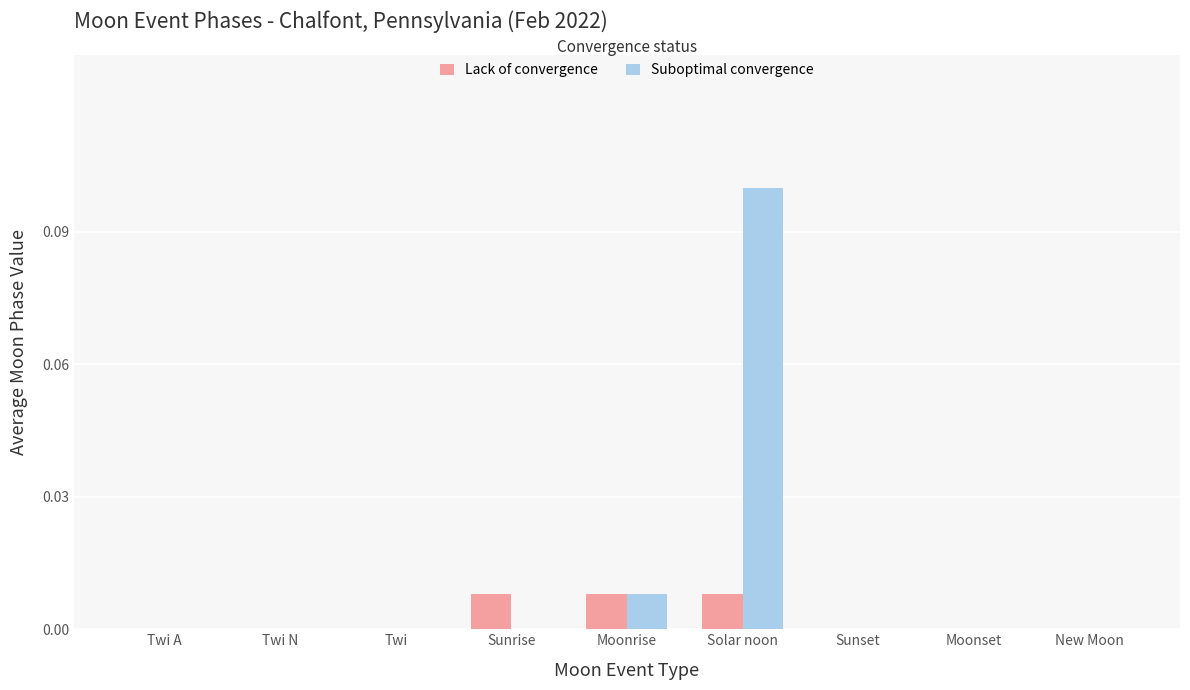

True or false: Suboptimal convergence has a value of 0.0 at Twi.

True